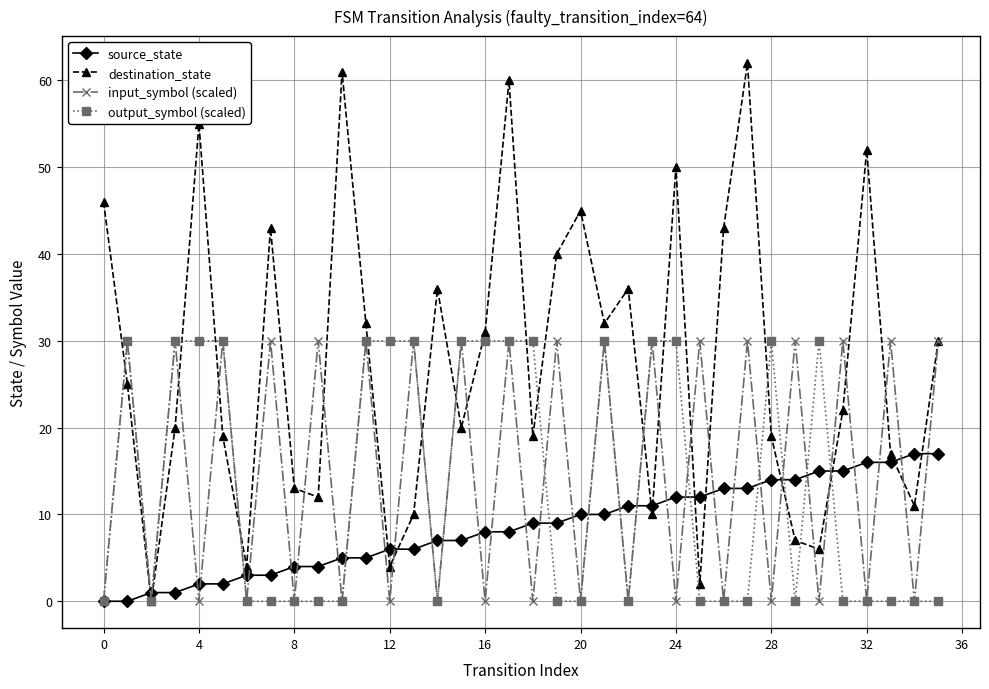

Which series has the widest spread of values?

destination_state